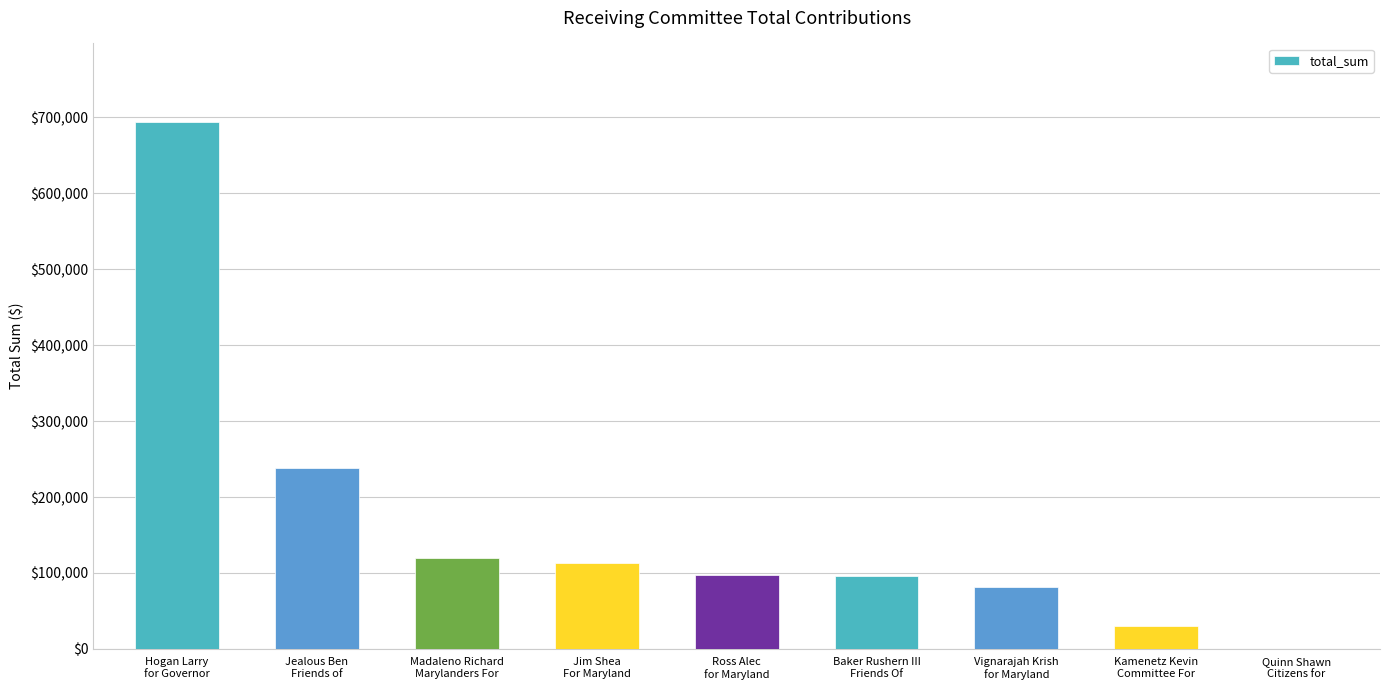

What is the greatest value displayed?

693191.0